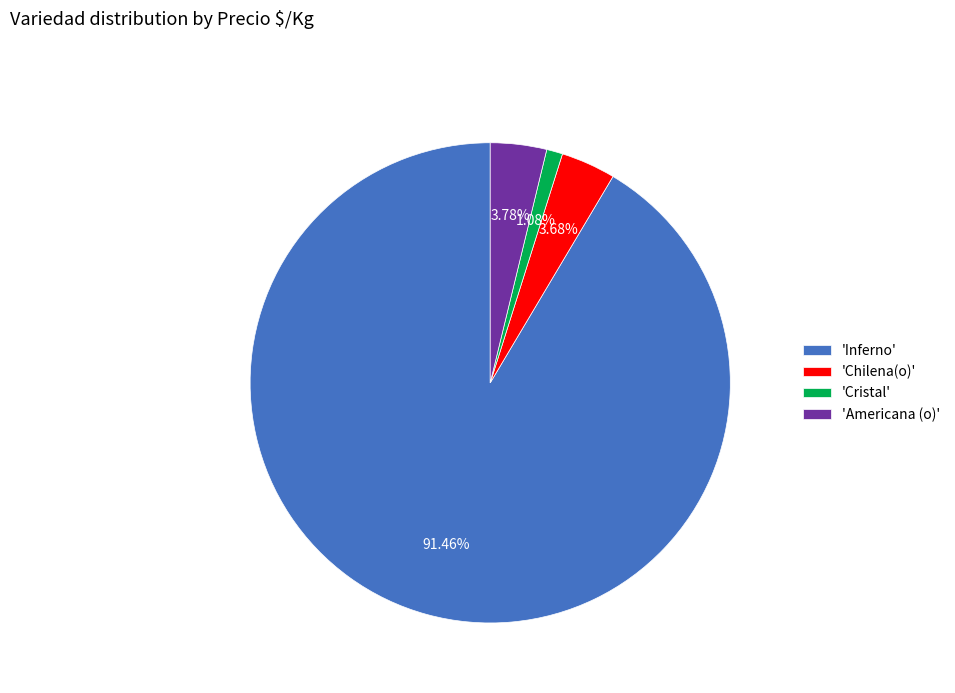

Is the sum of 'Inferno' and 'Cristal' greater than half?

Yes